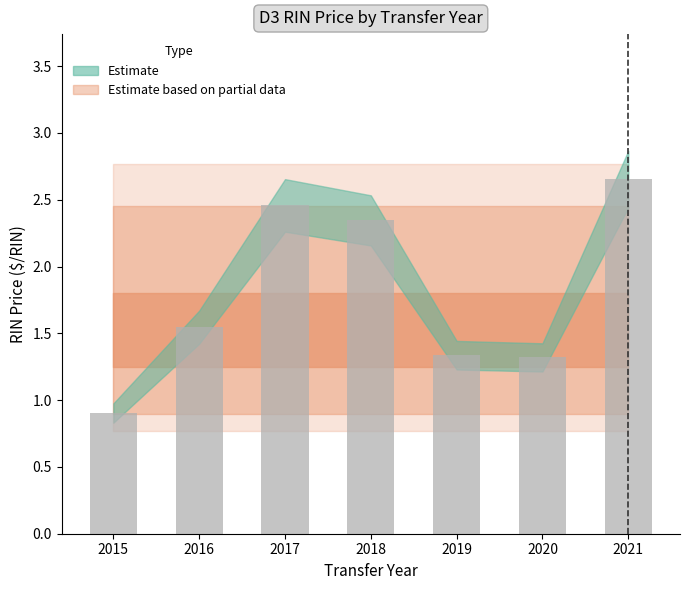

What is the change in value from 2015 to 2018?

+1.4